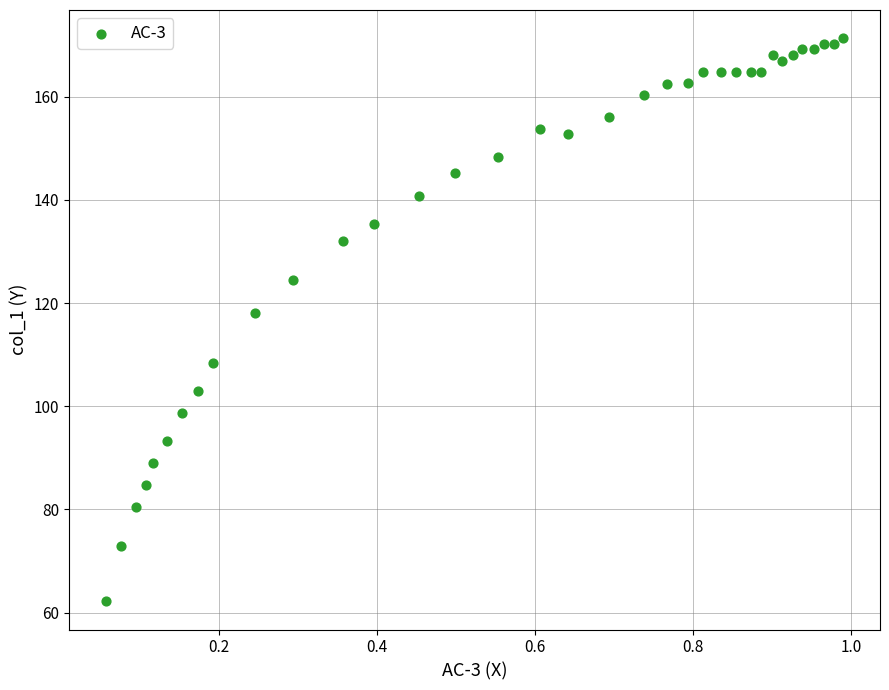

What is the range of X values (max minus min)?

0.9